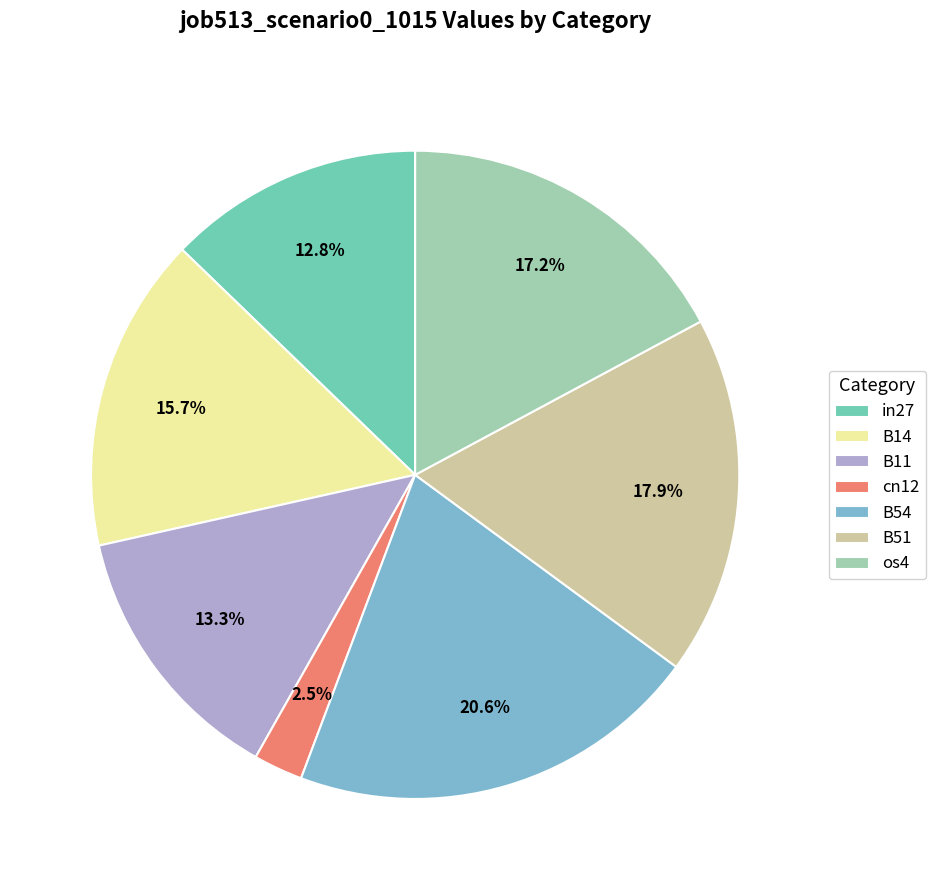

To the nearest percent, what is the average slice percentage?

14%